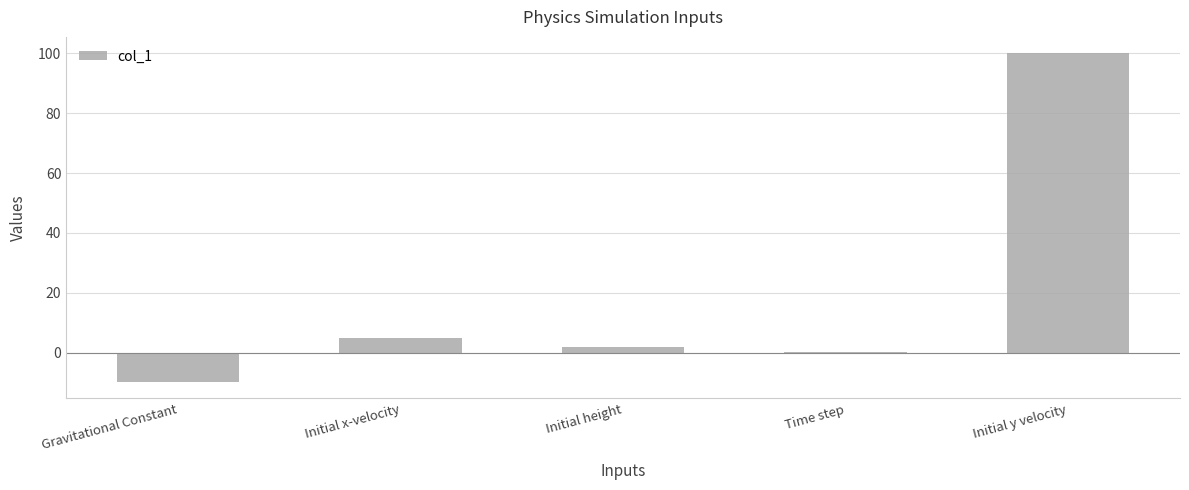

True or false: the data shows 100.0 at Initial y velocity.

True